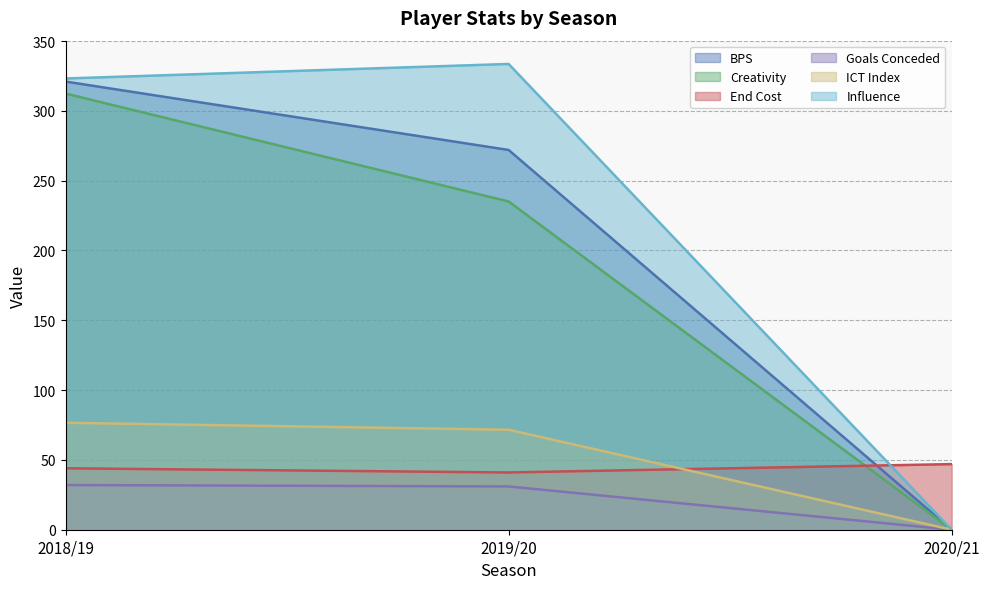

How many data points in ICT Index are less than 71?

1